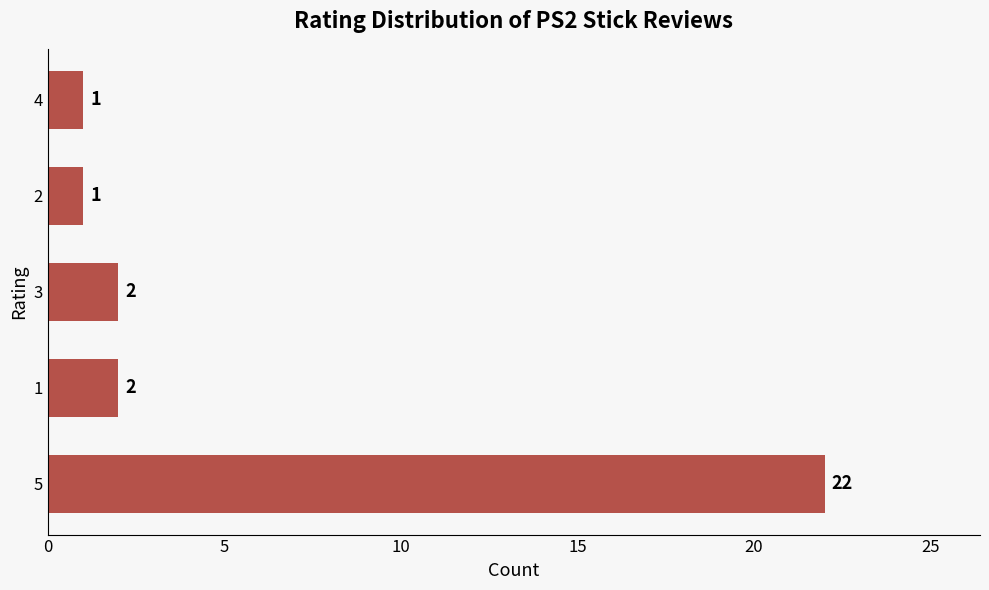

Which has a higher value, 2 or 5?

5